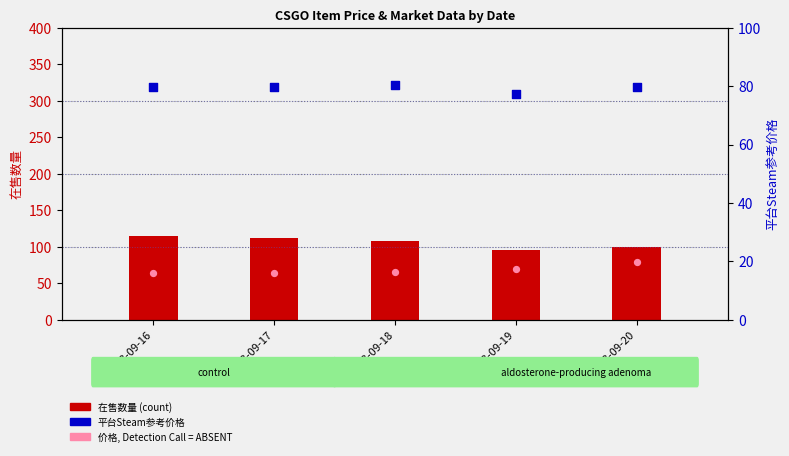

Which series reaches the maximum Y coordinate?

在售数量 (count)